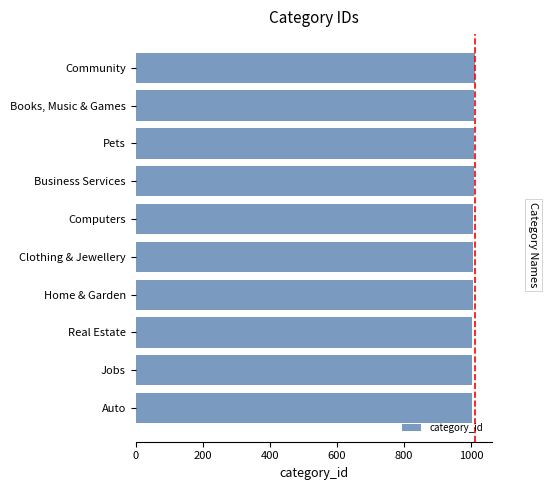

What is the ratio of the value at Pets to the value at Real Estate?

1.0